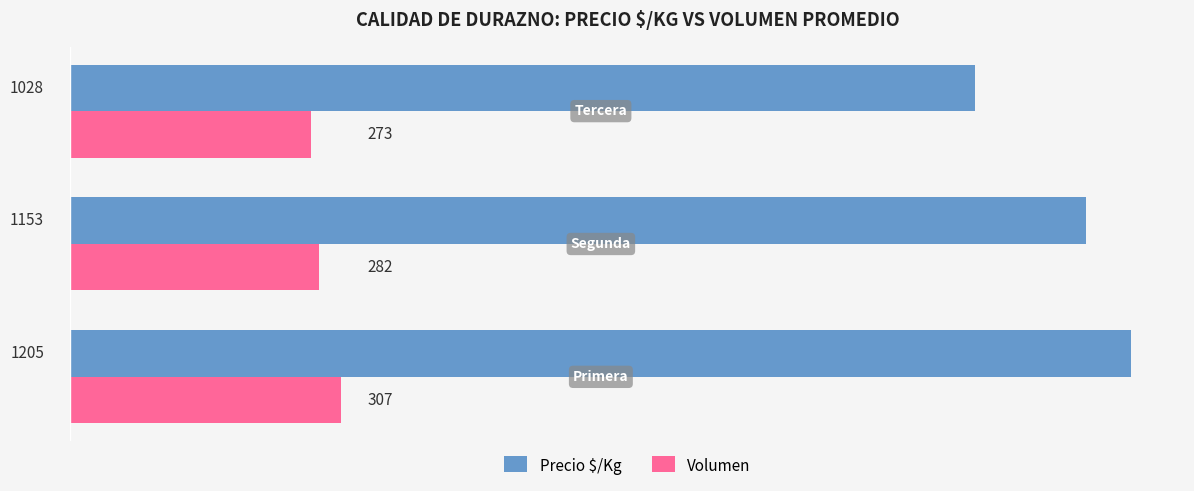

How many Precio $/Kg values are between 1028 and 1205?

3